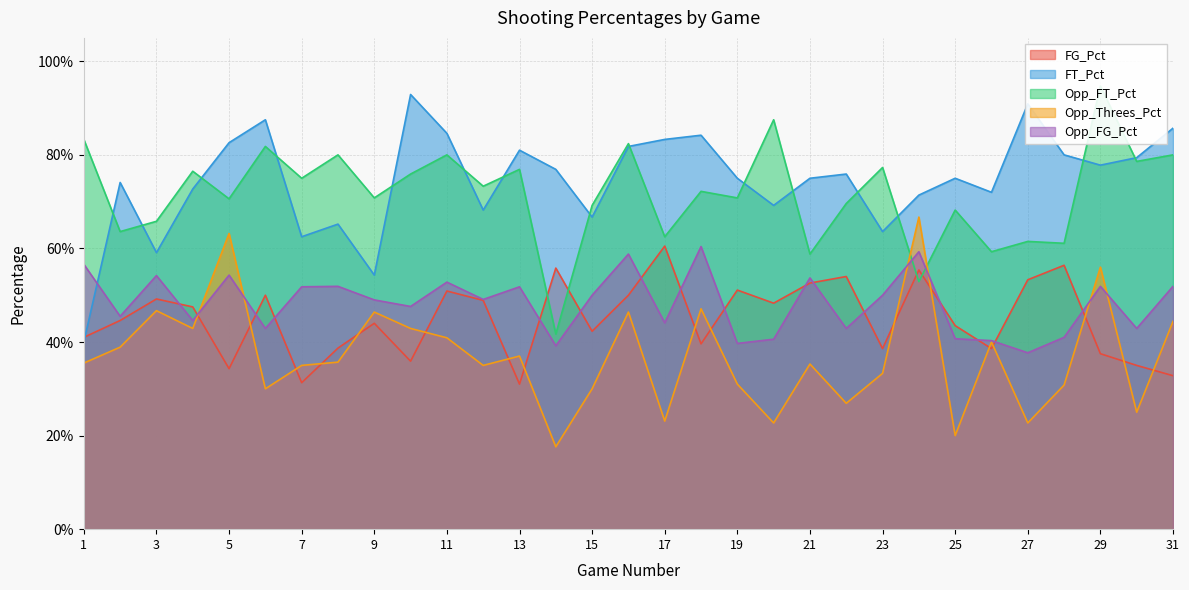

Is it true that FG_Pct equals 0.8 at 14?

False